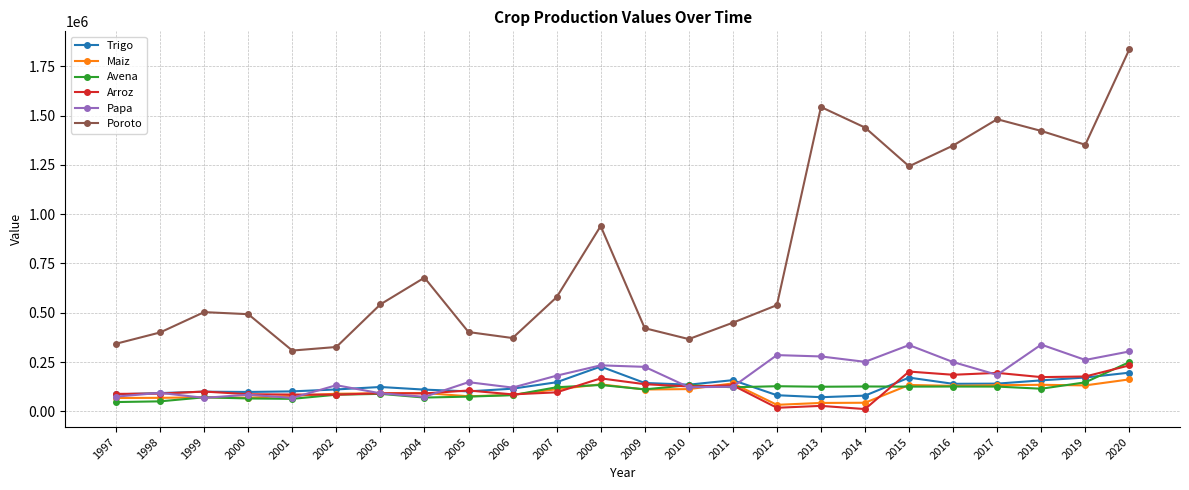

What is the value of the Papa point at the 6th from the left?

132305.0